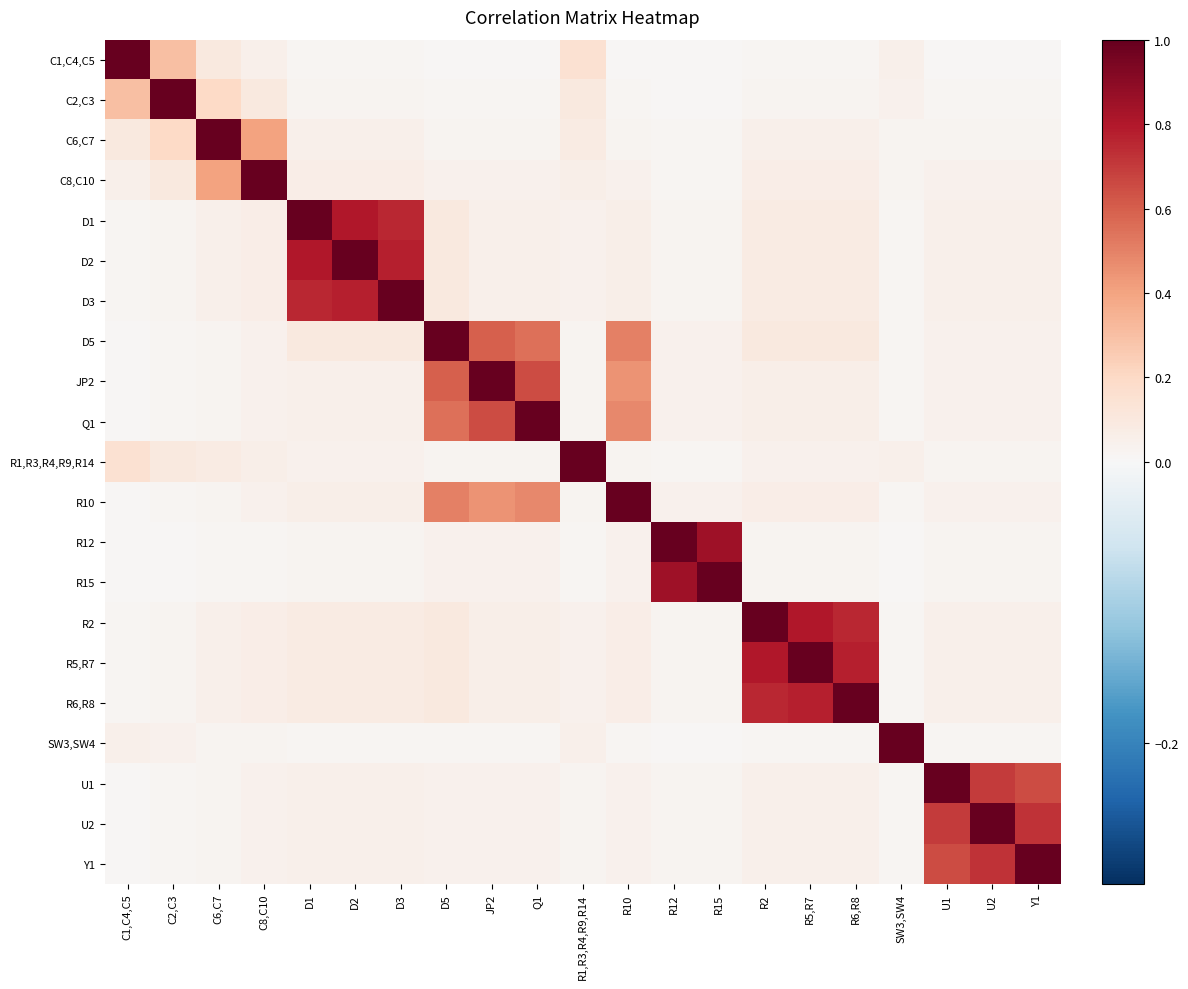

What is the spread (max minus min) of values at R10?

1.0